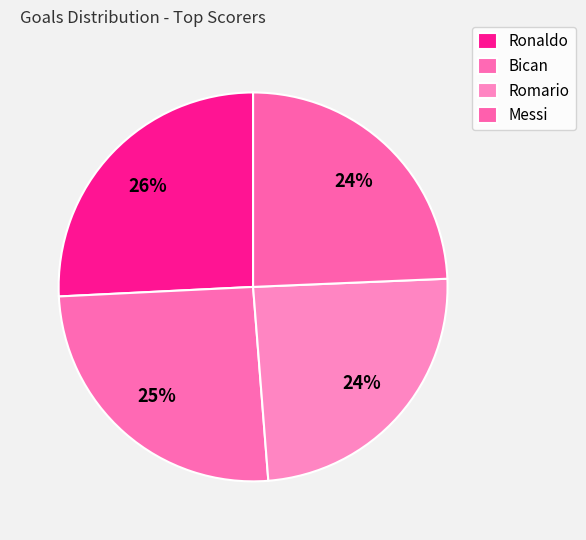

Which slice is the largest?

Ronaldo